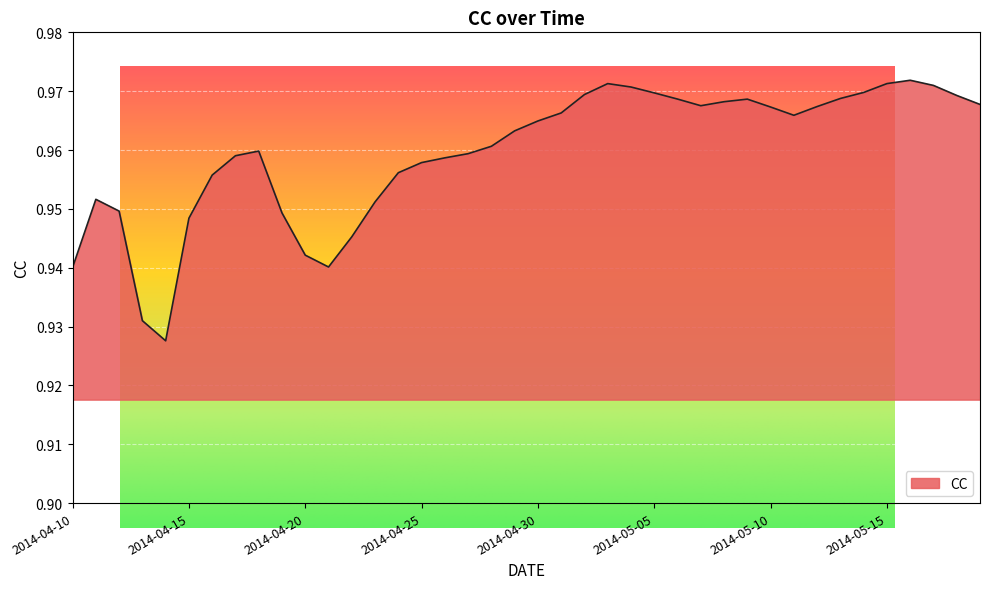

Rank the categories by value from lowest to highest.

2014-04-14, 2014-04-13, 2014-04-10, 2014-04-21, 2014-04-20, 2014-04-22, 2014-04-15, 2014-04-19, 2014-04-12, 2014-04-23, 2014-04-11, 2014-04-16, 2014-04-24, 2014-04-25, 2014-04-26, 2014-04-17, 2014-04-27, 2014-04-18, 2014-04-28, 2014-04-29, 2014-04-30, 2014-05-11, 2014-05-01, 2014-05-10, 2014-05-12, 2014-05-07, 2014-05-19, 2014-05-08, 2014-05-09, 2014-05-06, 2014-05-13, 2014-05-18, 2014-05-02, 2014-05-05, 2014-05-14, 2014-05-04, 2014-05-17, 2014-05-03, 2014-05-15, 2014-05-16